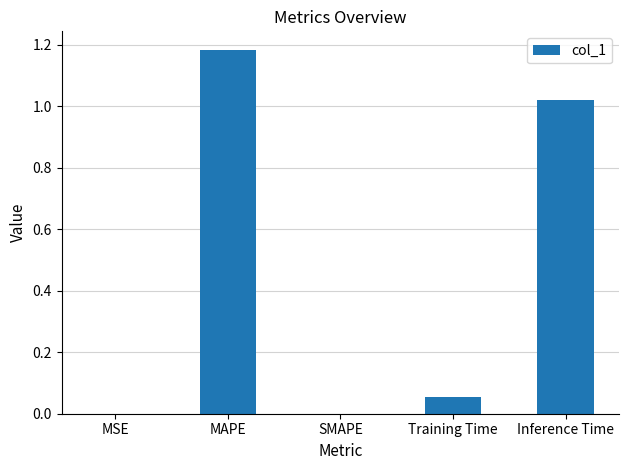

What is the ratio of the value at Inference Time to the value at MAPE?

0.9